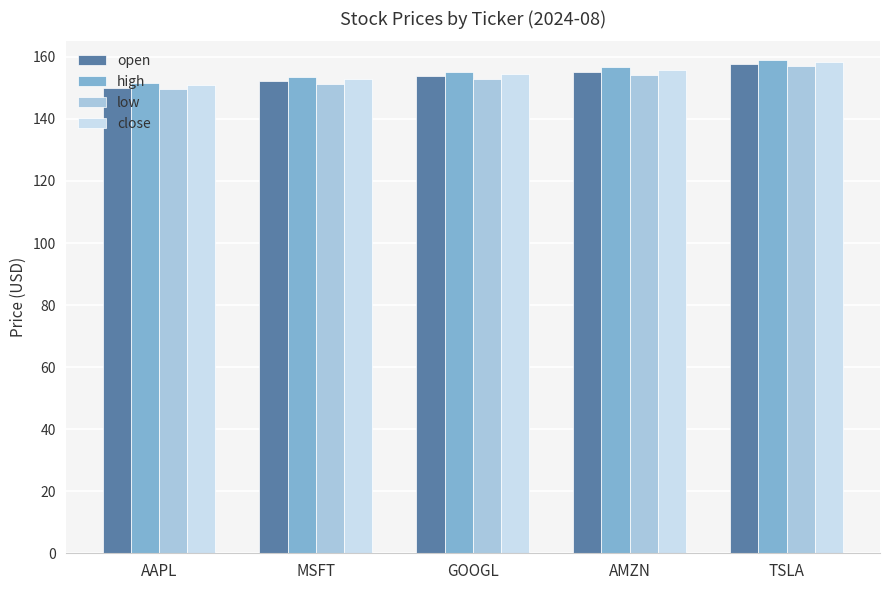

What is the maximum value for close?

158.3